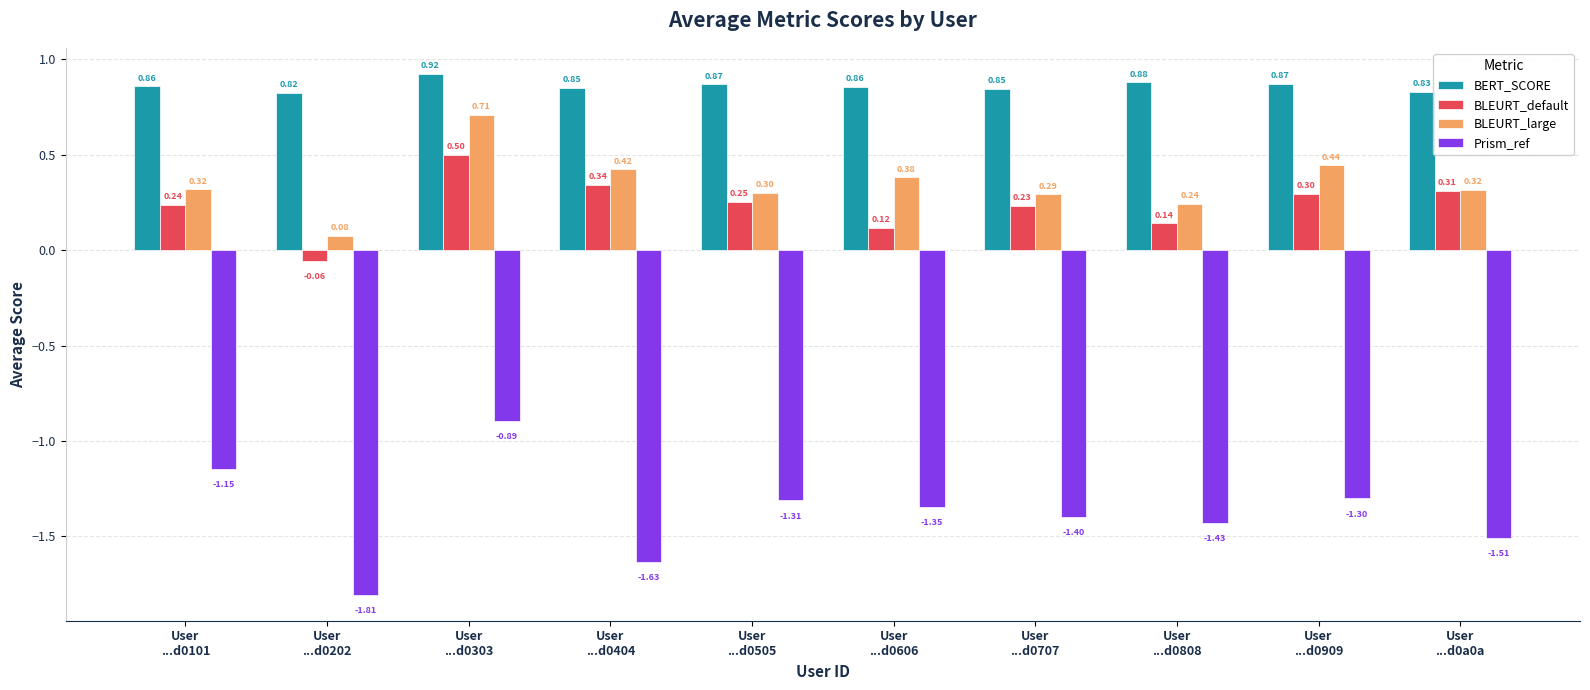

What is the total value across all series at User
...d0808?

-0.2